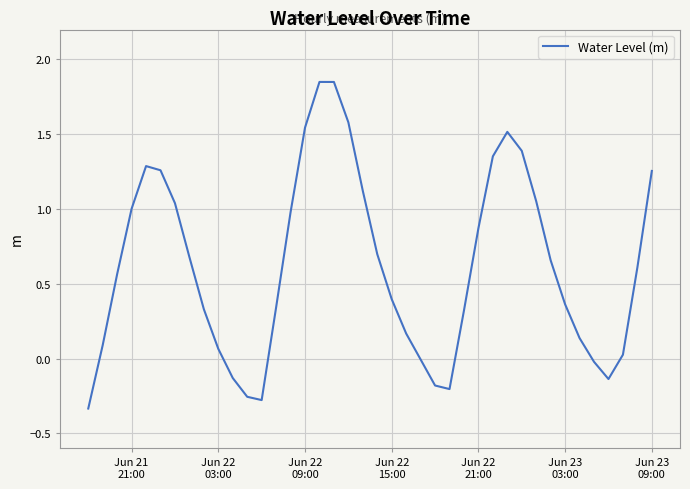

True or false: there are more than 0 points higher than both neighbors.

True